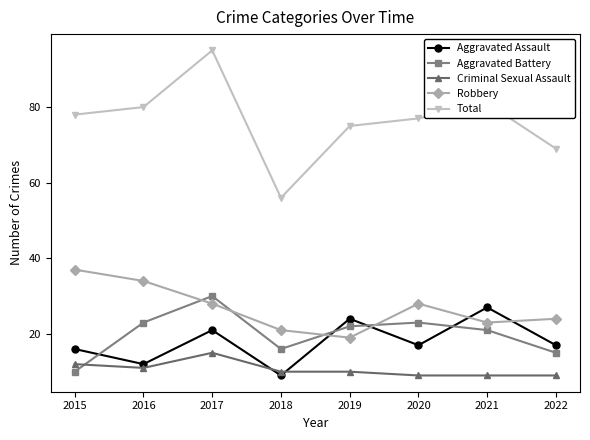

What is the difference between the Criminal Sexual Assault values at 2018 and 2015?

2